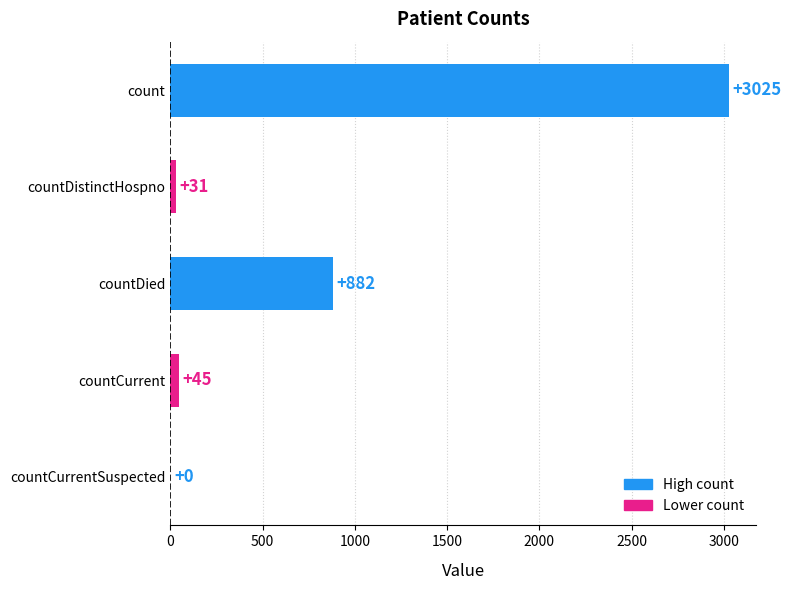

Reading top to bottom, transcribe all the data shown in this chart.

count=3025	countDistinctHospno=31	countDied=882	countCurrent=45	countCurrentSuspected=0